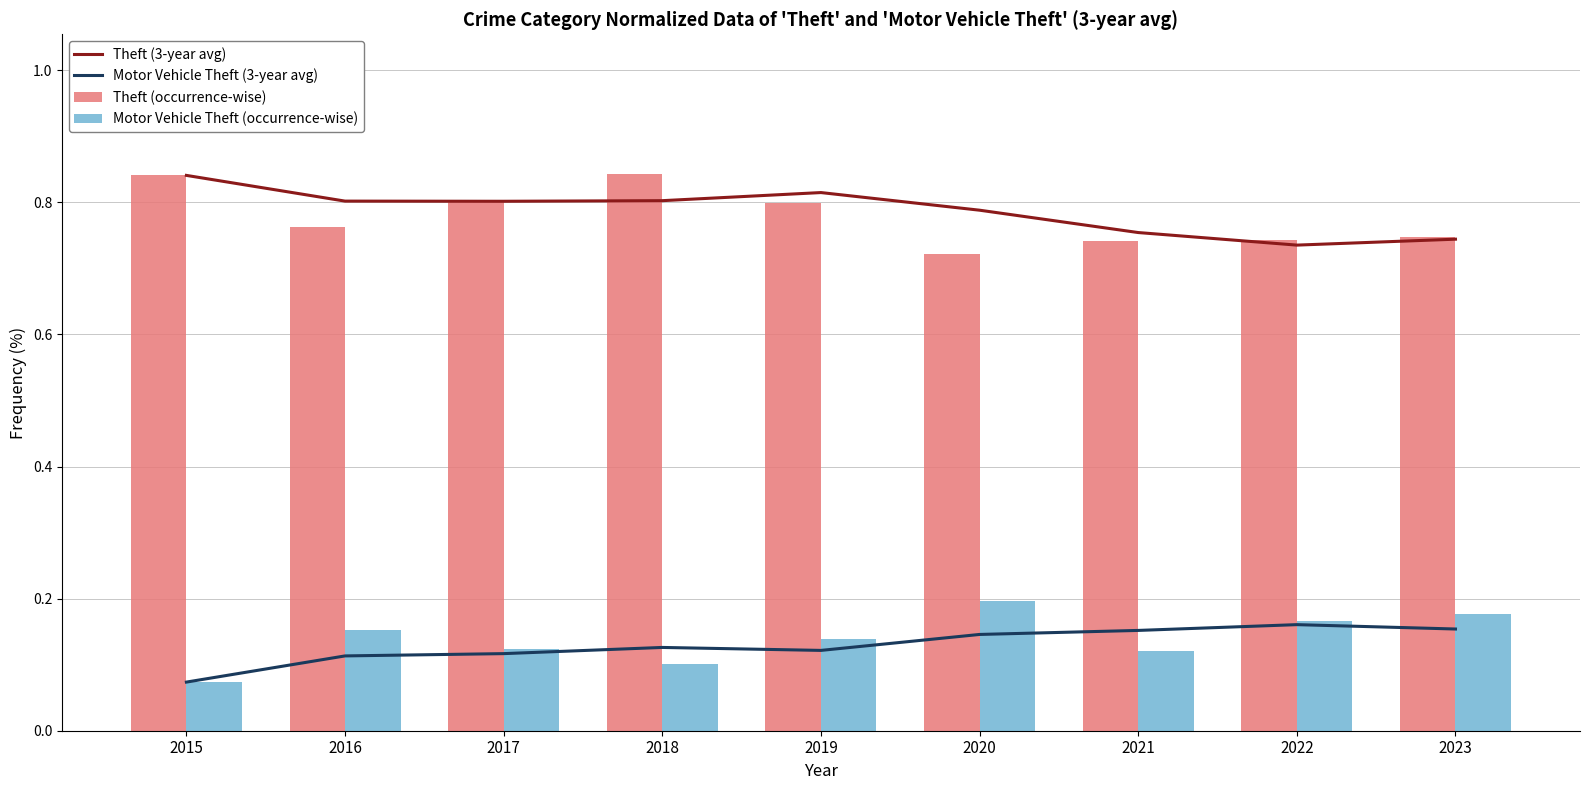

Reading left to right, list all the values displayed in this chart.

Theft (3-year avg): 0.8	0.8	0.8	0.8	0.8	0.8	0.8	0.7	0.7
Motor Vehicle Theft (3-year avg): 0.1	0.1	0.1	0.1	0.1	0.1	0.2	0.2	0.2
Theft (occurrence-wise): 0.8	0.8	0.8	0.8	0.8	0.7	0.7	0.7	0.7
Motor Vehicle Theft (occurrence-wise): 0.1	0.2	0.1	0.1	0.1	0.2	0.1	0.2	0.2